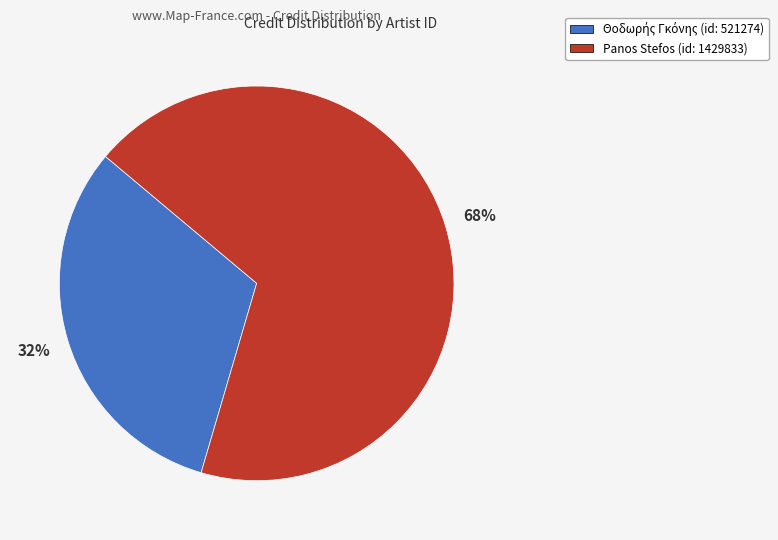

To the nearest percent, what is the average slice percentage?

50%